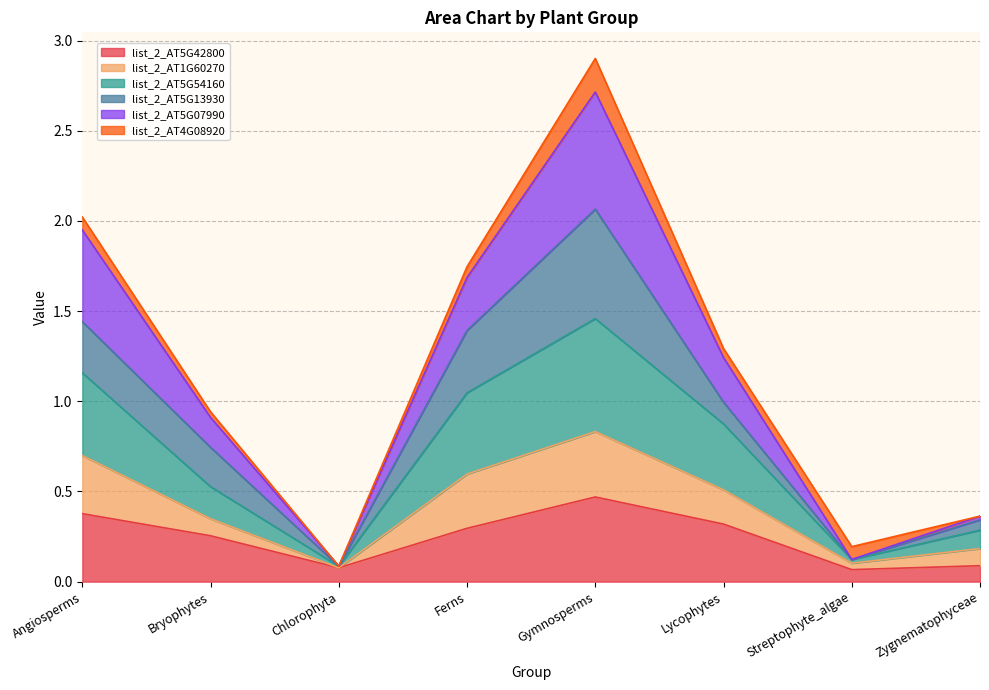

Does the chart display data point markers on the line(s)?

No